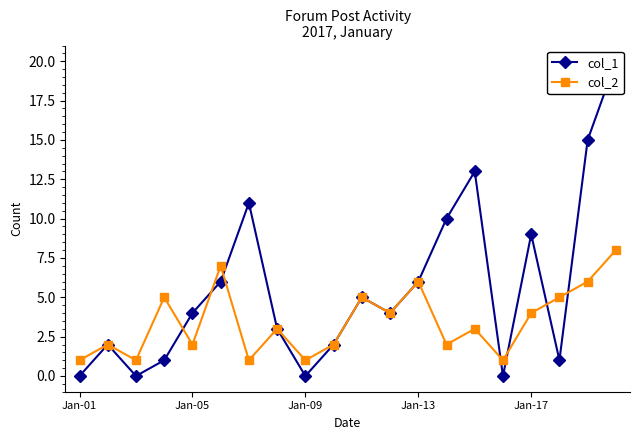

Does the chart have visible grid lines?

No